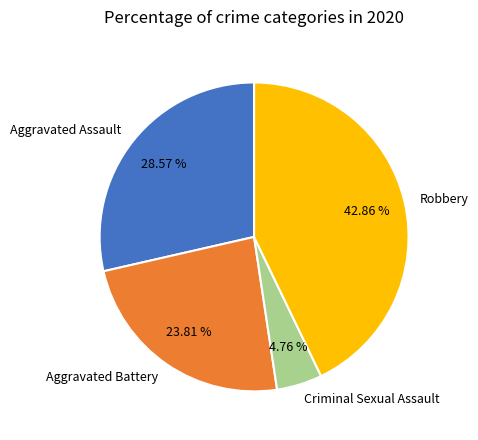

Which has a higher value, Criminal Sexual Assault or Robbery?

Robbery